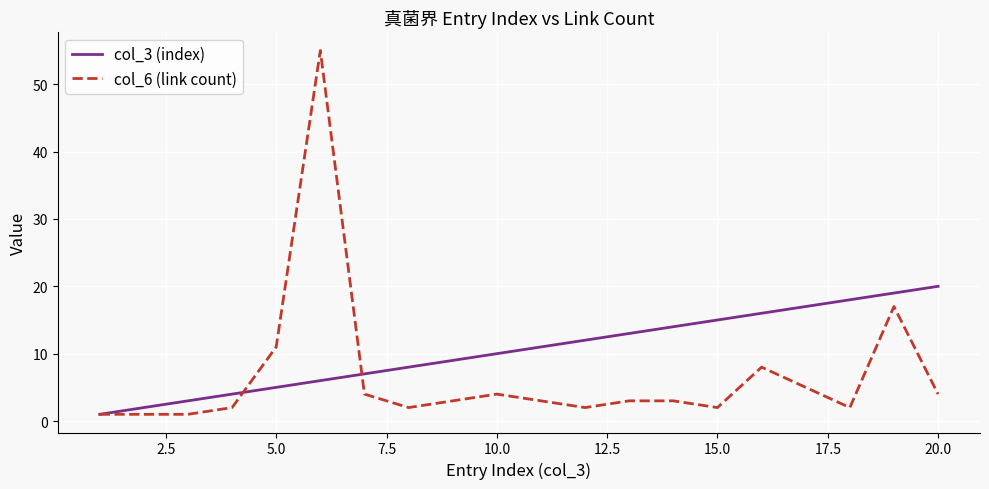

Which series has the largest total across all categories?

col_3 (index)